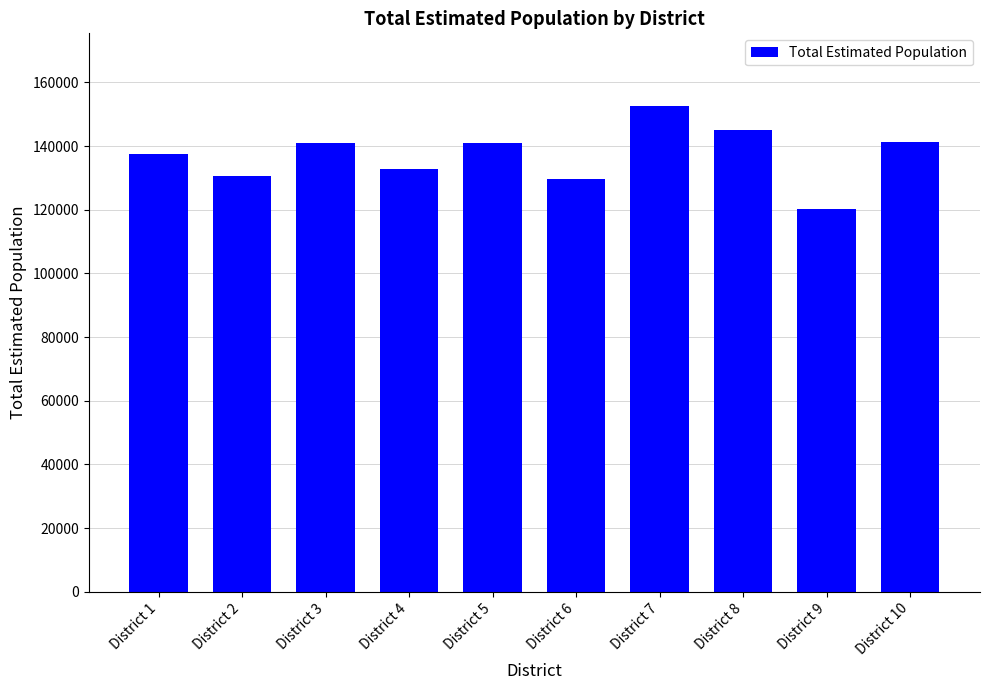

At which label is the value closest to 136424?

District 1